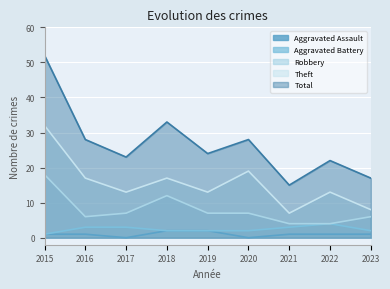

At which category is the sum across all series the highest?

2015